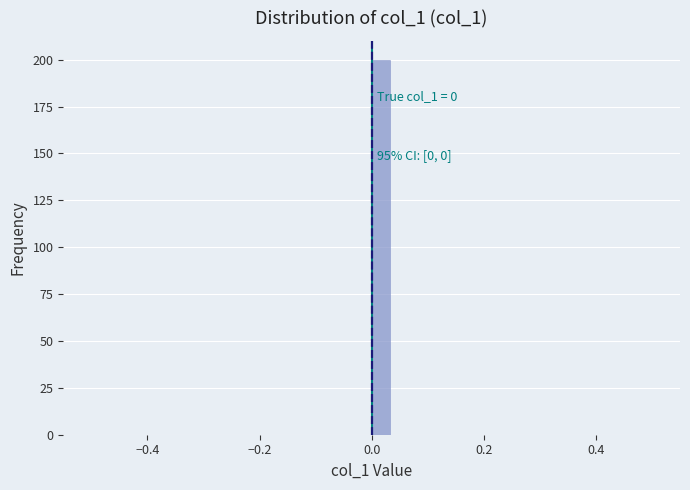

Around what value on the x-axis is the tallest bar? Give the approximate position of its centre, as read against the axis.

0.02